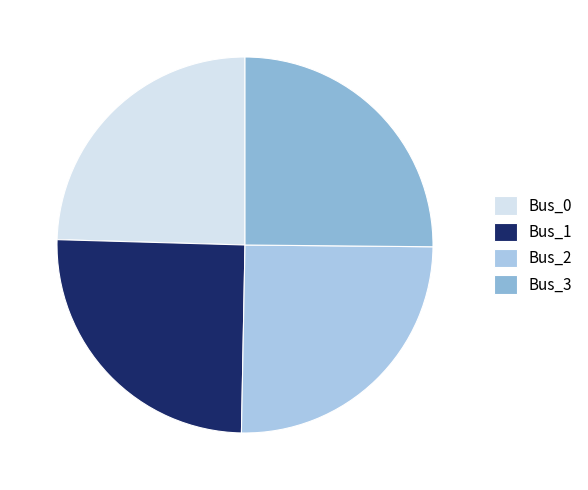

What percentage is the Bus_2 slice, to the nearest percent?

25%